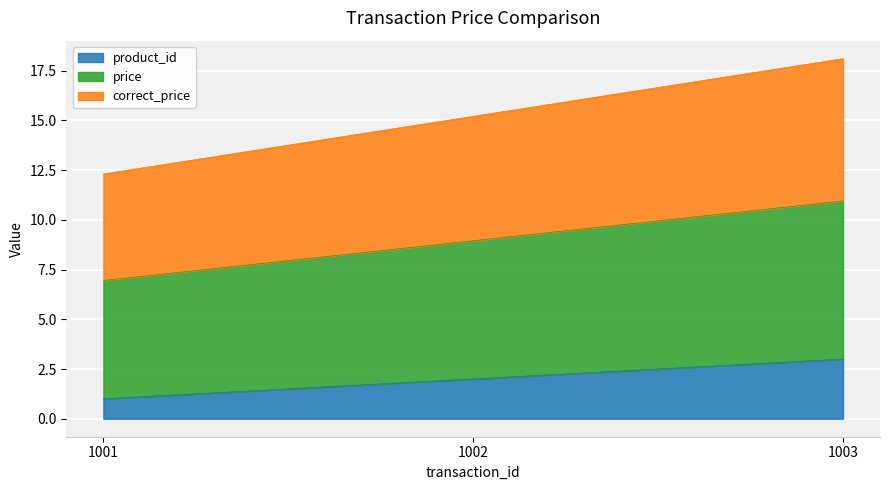

Count the number of data series in this chart.

3